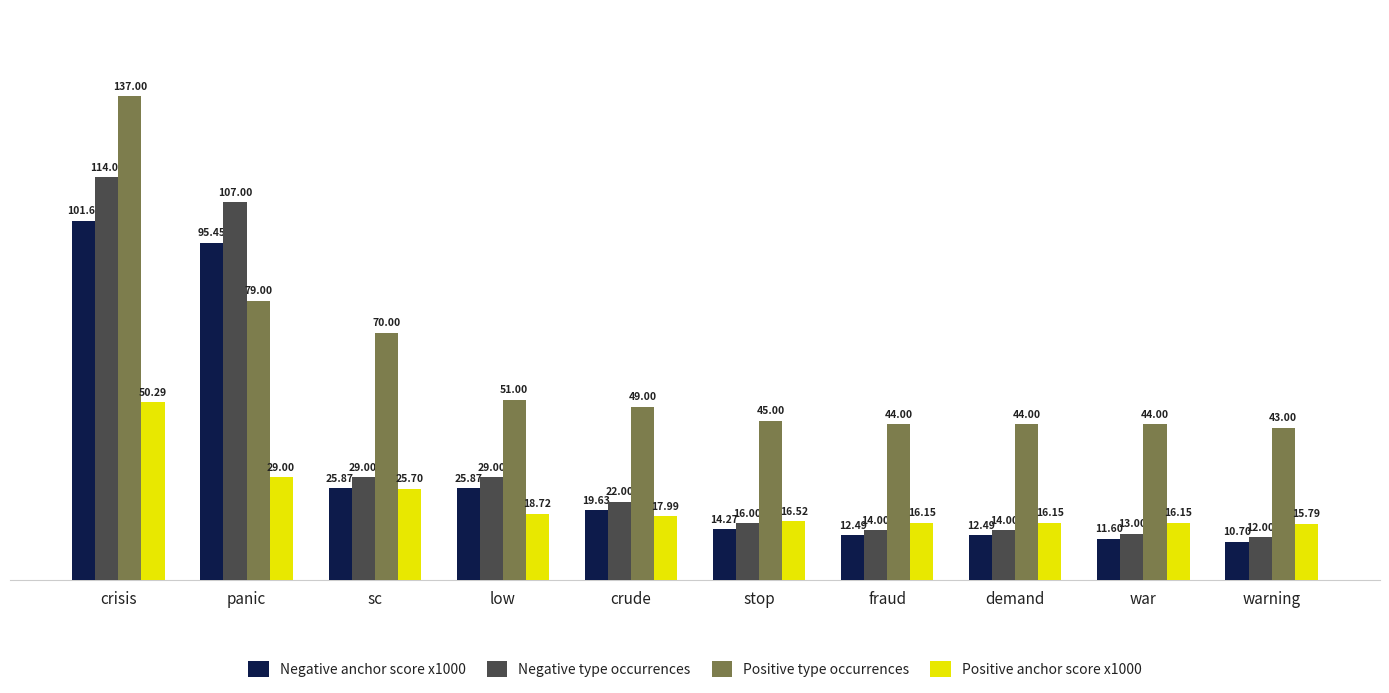

Is the value of Positive type occurrences at demand greater than the value of Negative anchor score x1000 at crisis?

No